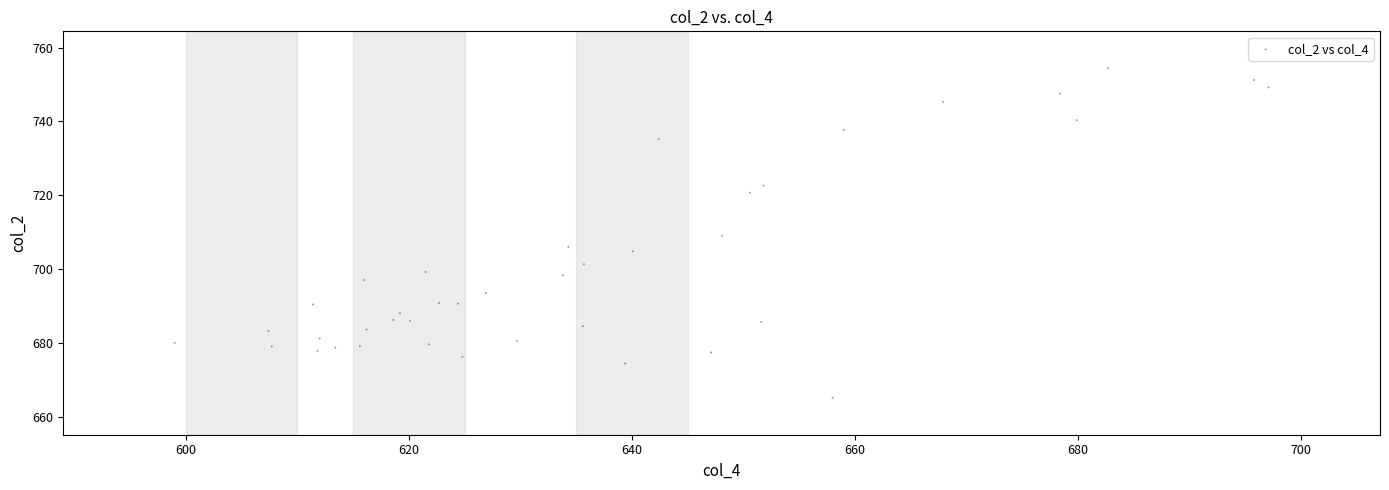

What is the range of X values (max minus min)?

98.1